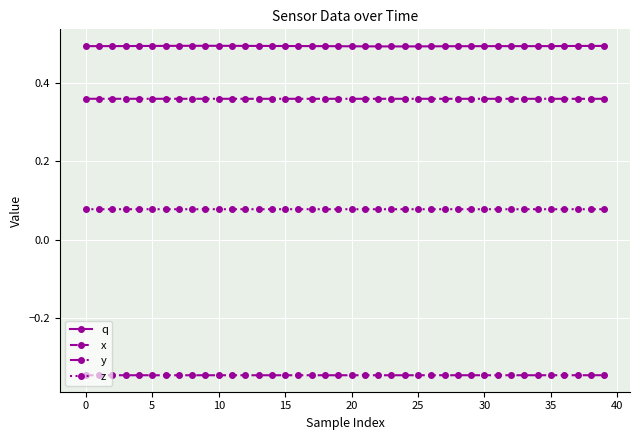

Which series has the widest spread of values?

q